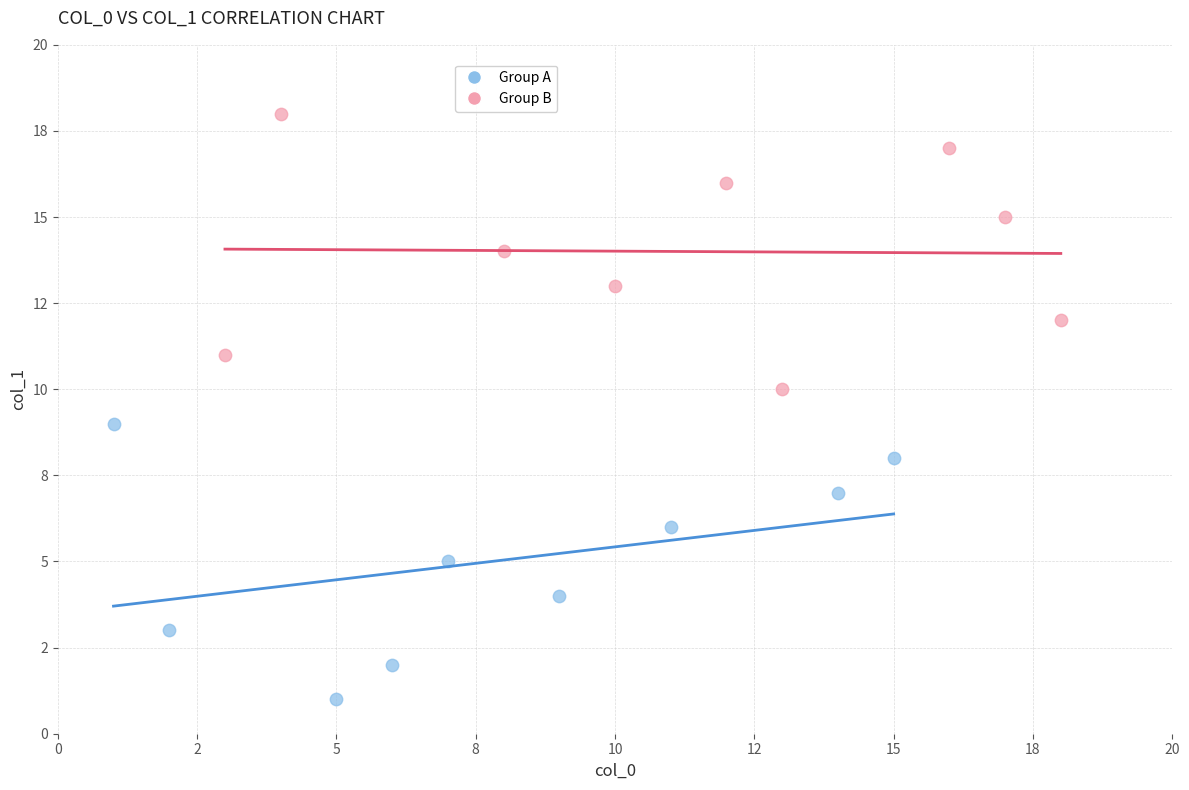

Which series reaches the maximum Y coordinate?

Group B